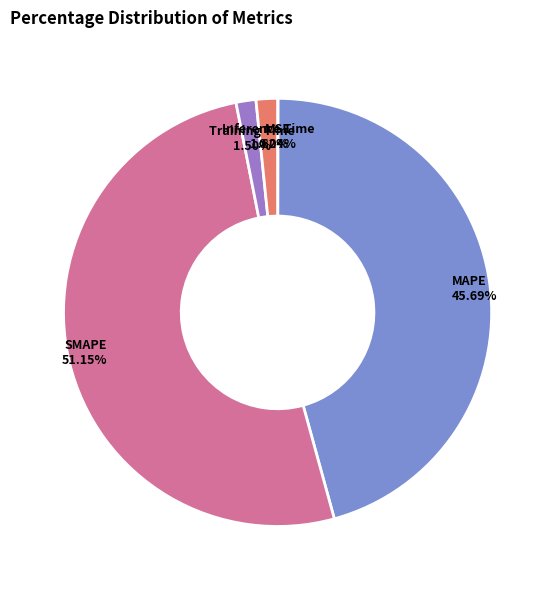

Between Training Time and MAPE, which is larger?

MAPE